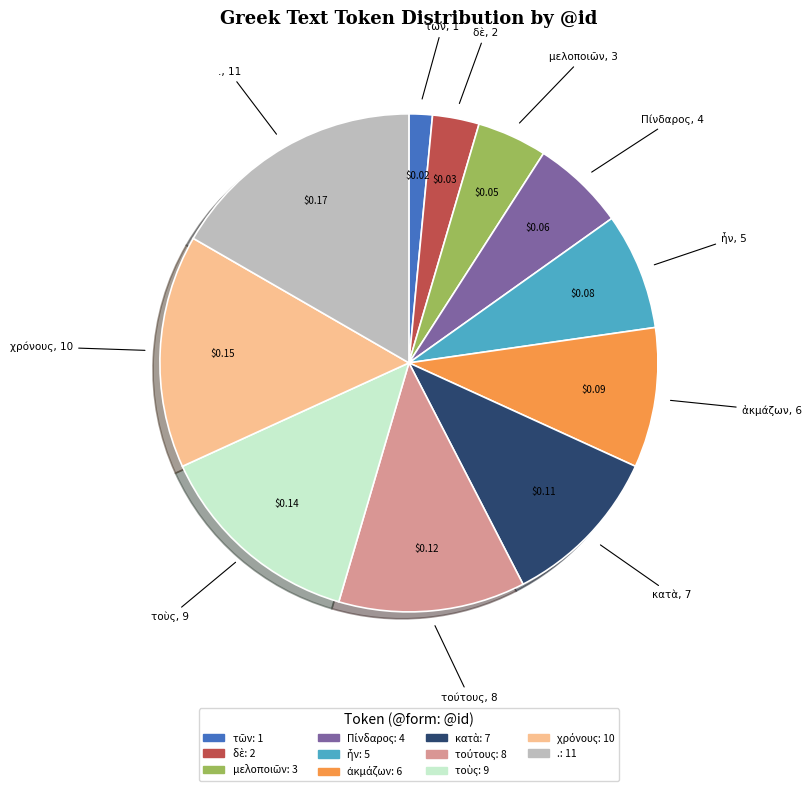

Which slice is the largest?

.